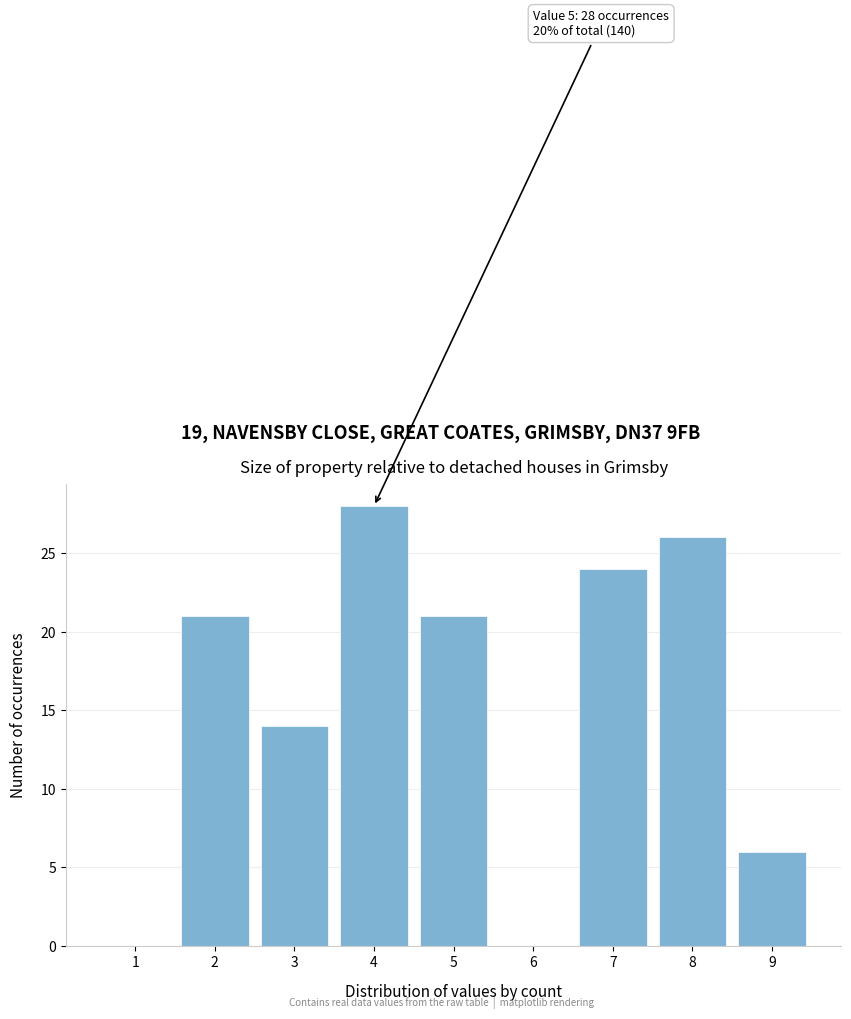

Reading left to right, transcribe all the data shown in this chart.

1=0	2=21	3=14	4=28	5=21	6=0	7=24	8=26	9=6